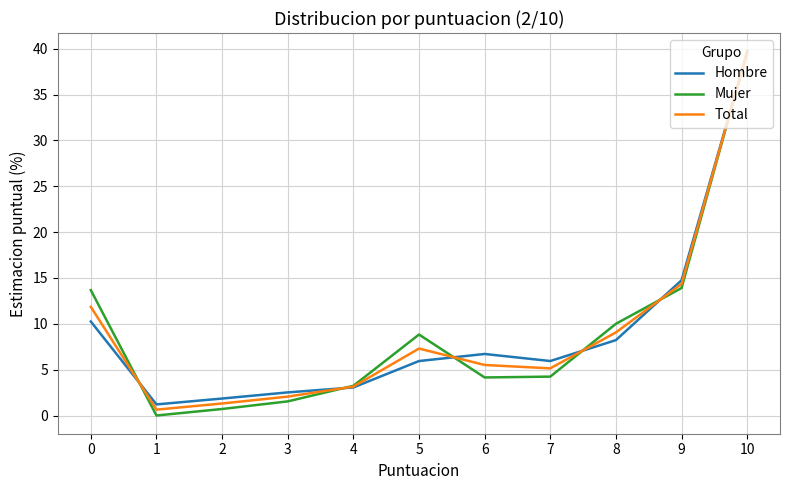

Reading left to right, what are all the values shown in this chart?

Hombre: 10=39.5	9=14.8	8=8.2	7=5.9	6=6.7	5=5.9	4=3.1	3=2.5	2=1.9	1=1.2	0=10.2
Mujer: 10=39.7	9=13.9	8=10.0	7=4.2	6=4.2	5=8.8	4=3.2	3=1.5	2=0.7	1=0.0	0=13.7
Total: 10=39.6	9=14.3	8=9.1	7=5.1	6=5.5	5=7.3	4=3.1	3=2.1	2=1.3	1=0.6	0=11.8